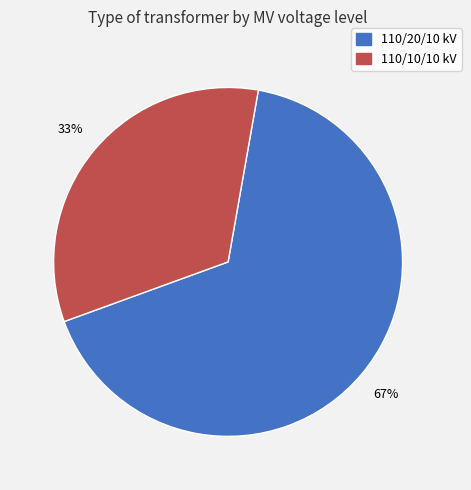

Does any single category account for the majority?

Yes